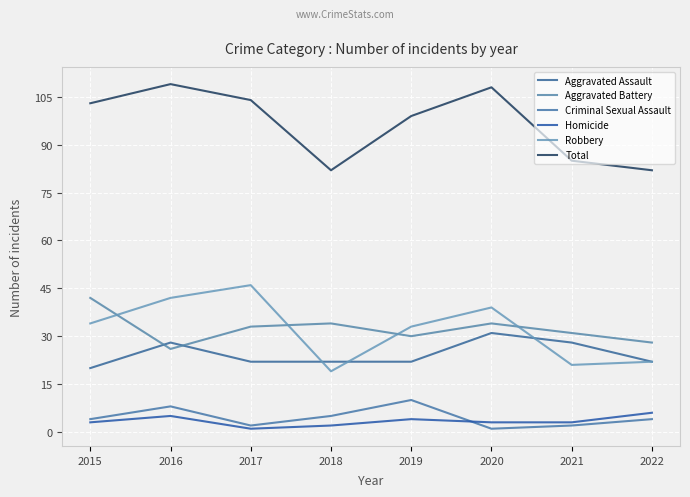

How many lines are shown in the chart?

6